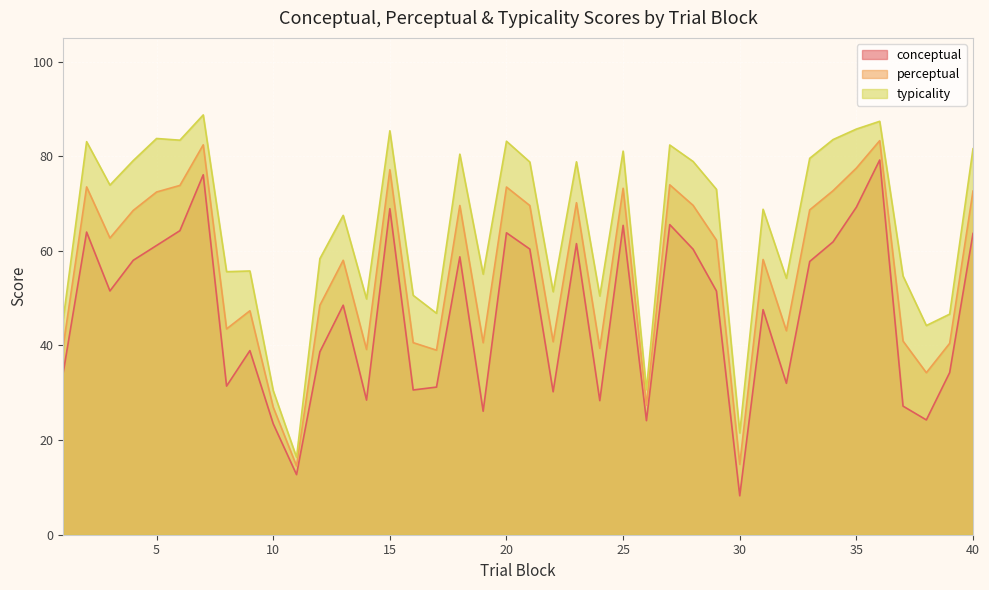

True or false: typicality has more than 1 points higher than both neighbors.

True